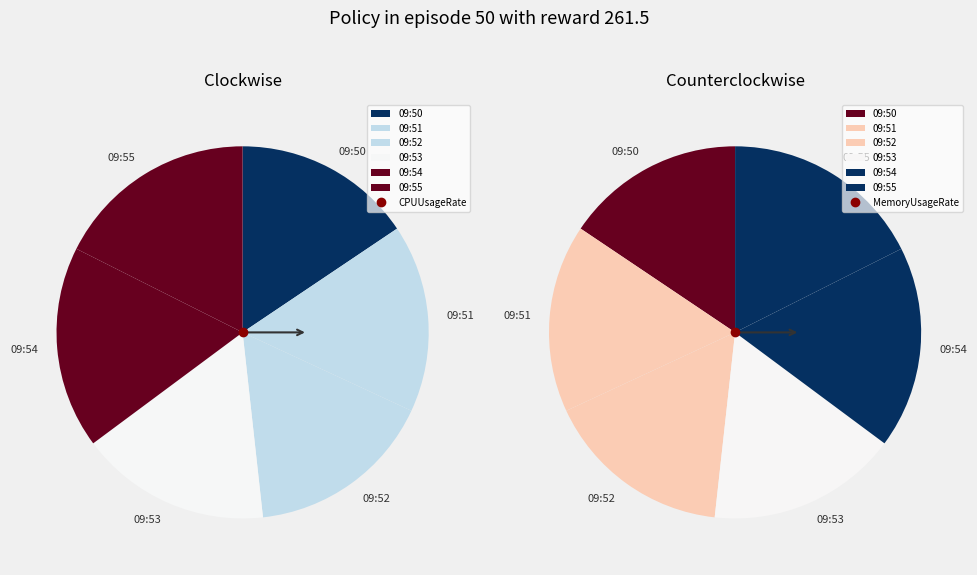

Combined, do 09:54 and 09:55 account for over 50%?

No